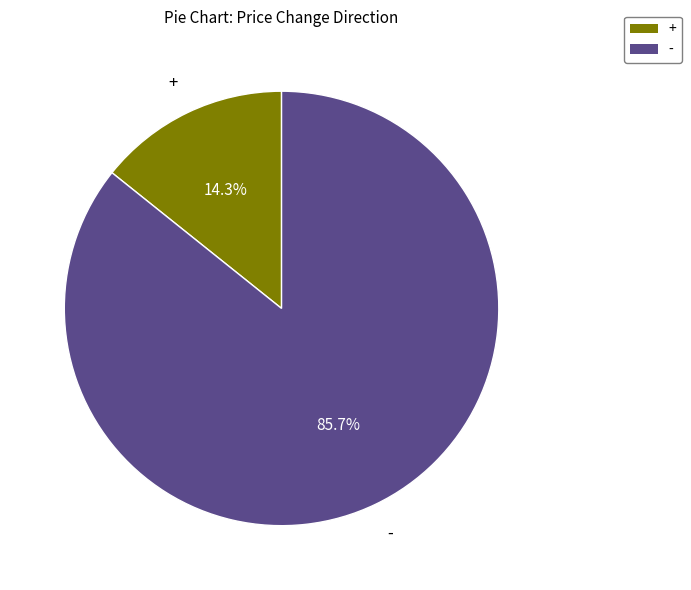

Does any single category account for the majority?

Yes